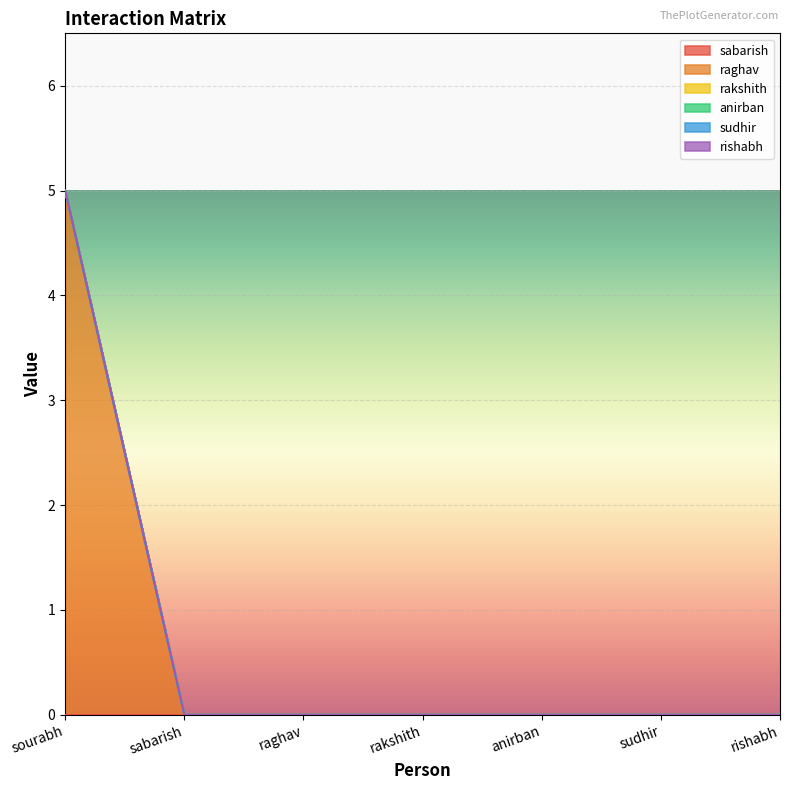

Between sudhir and sabarish, which is larger?

sudhir